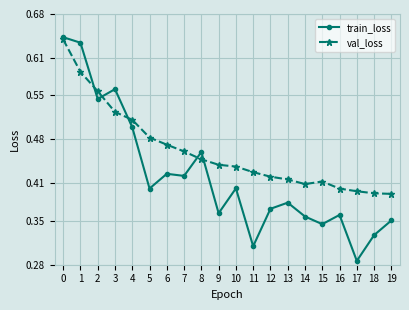

Is the value of val_loss at 10 greater than the value of train_loss at 19?

Yes